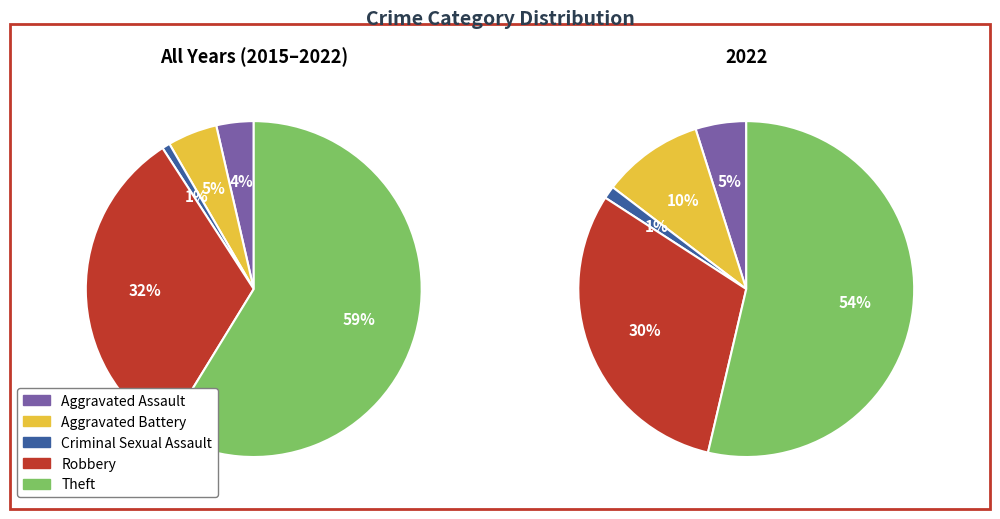

Which category has the smallest portion of the pie?

Criminal Sexual Assault